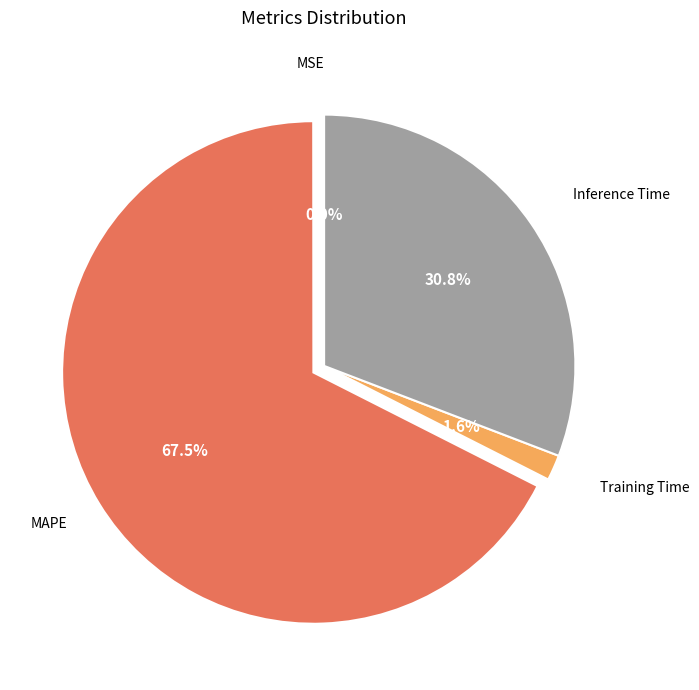

To the nearest percent, what portion does Inference Time represent?

31%